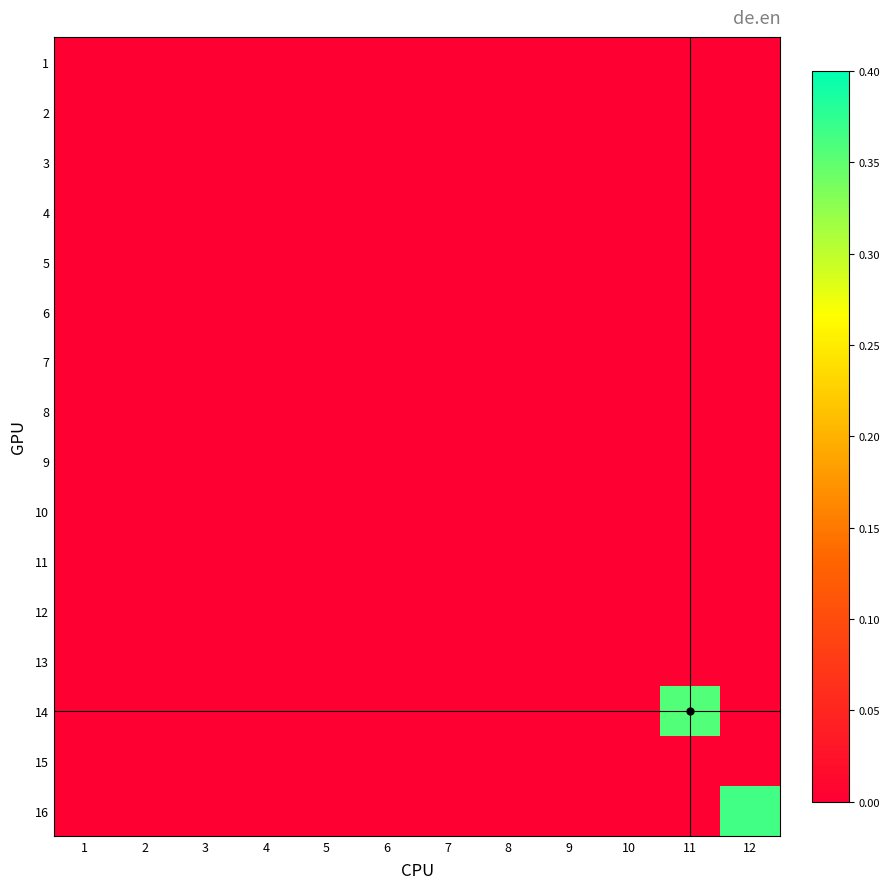

At 1, list the series in order from largest to smallest.

1, 2, 3, 4, 5, 6, 7, 8, 9, 10, 11, 12, 13, 14, 15, 16